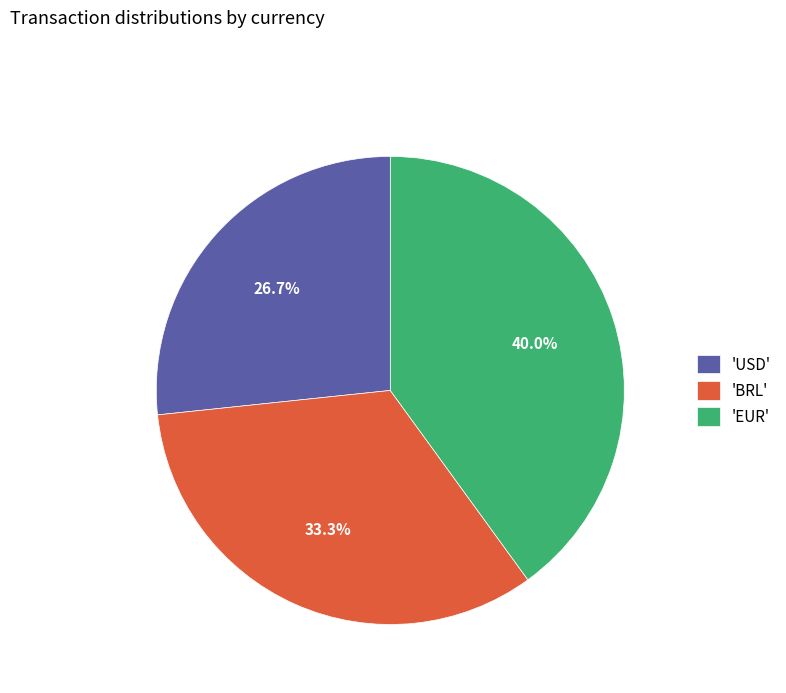

Is the sum of 'BRL' and 'EUR' greater than half?

Yes